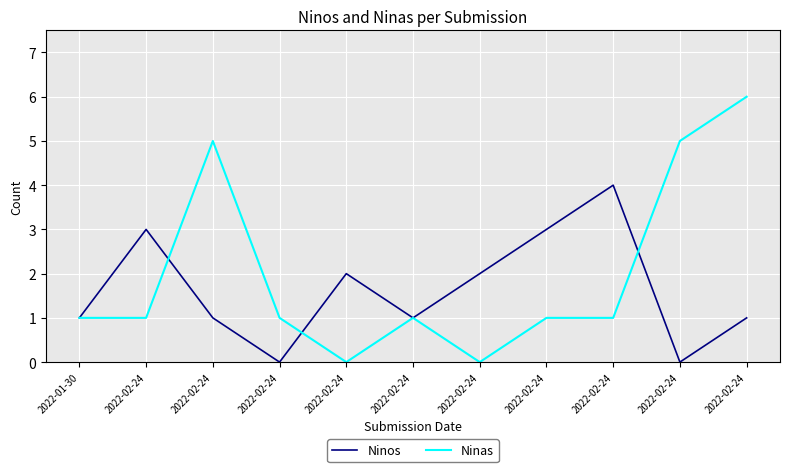

What is the total value across all series at 2022-02-24?

4